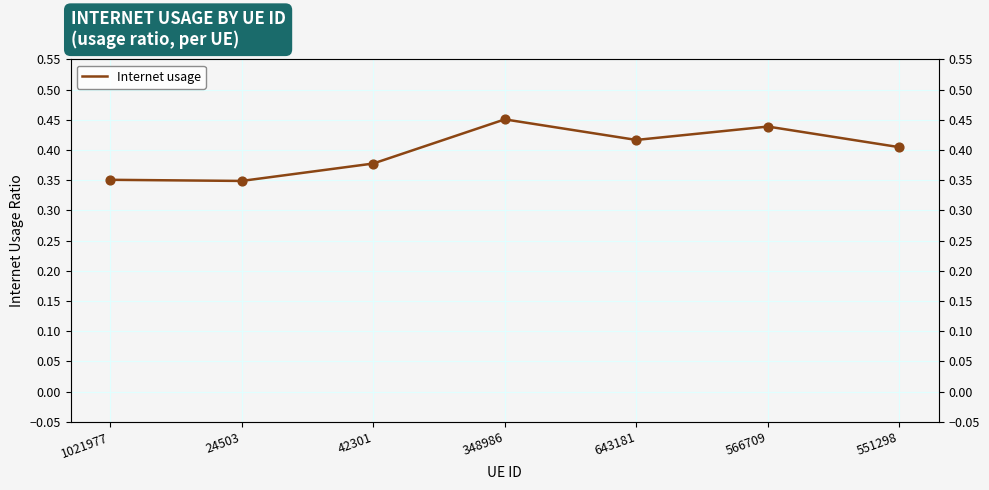

Which has a higher value, 566709 or 1021977?

566709